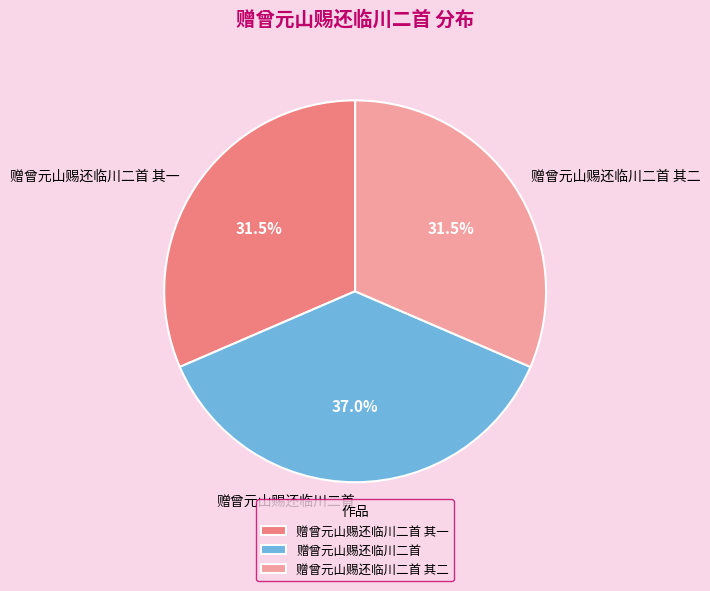

What is the ratio of the value at 赠曾元山赐还临川二首 其一 to the value at 赠曾元山赐还临川二首 其二?

1.0